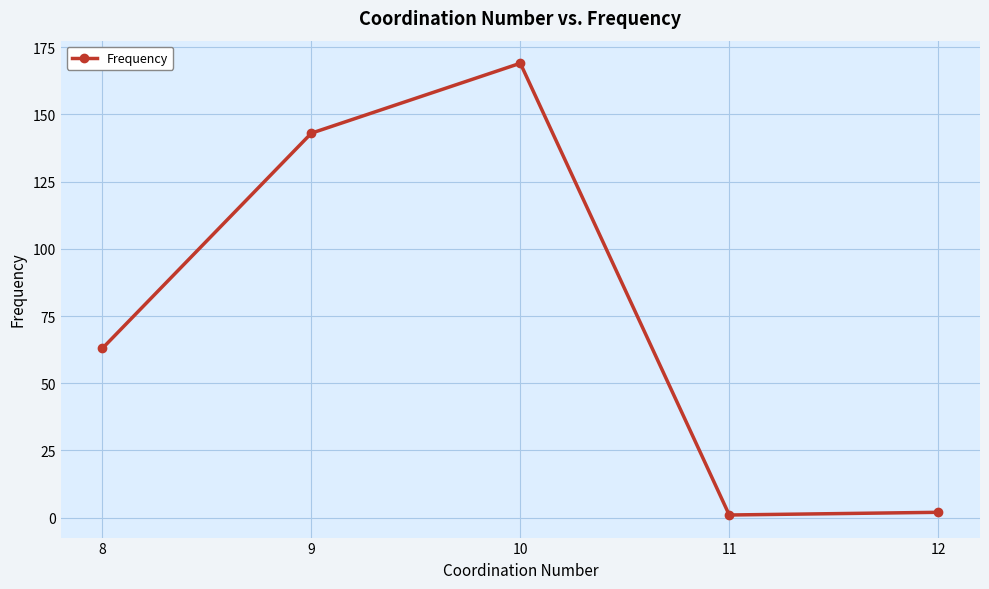

Where is the first local minimum?

11